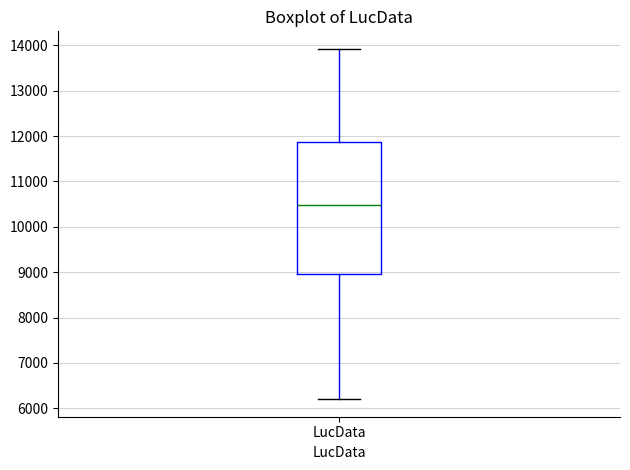

Read this box plot against the y-axis: the position of the median line, the range covered by the box, and the ends of both whiskers. The values are not printed on the chart, so give them approximately, as read against the axis.

median 10500, box 9000 to 11900, whiskers 6200 to 13900